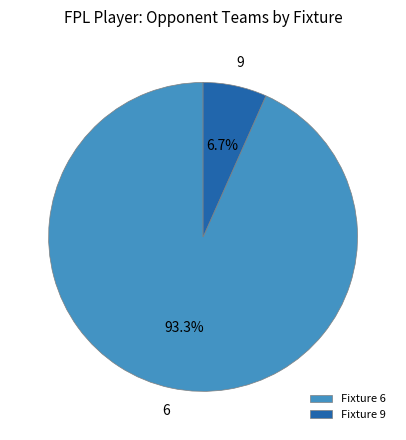

Count the number of slices in the pie.

2